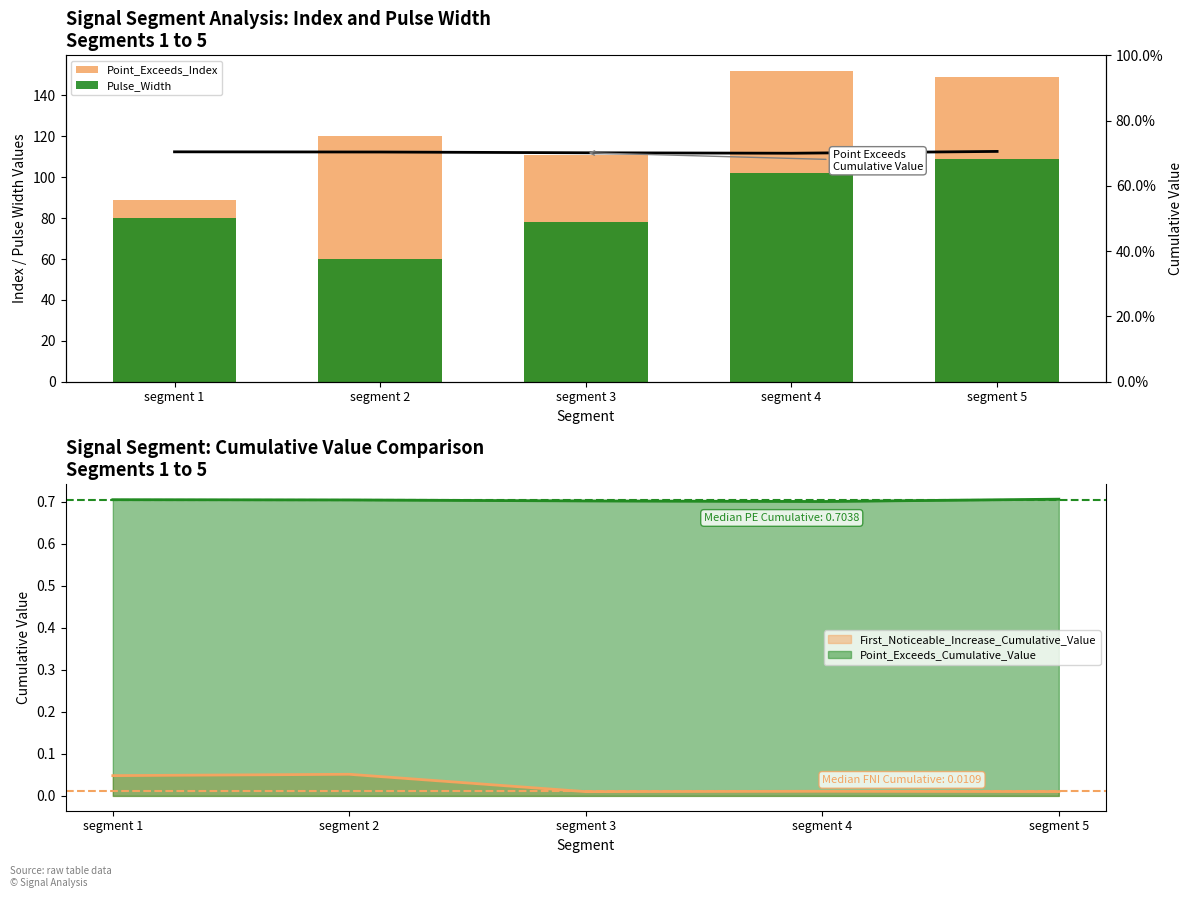

What is the spread (max minus min) of values at segment 1?

88.3